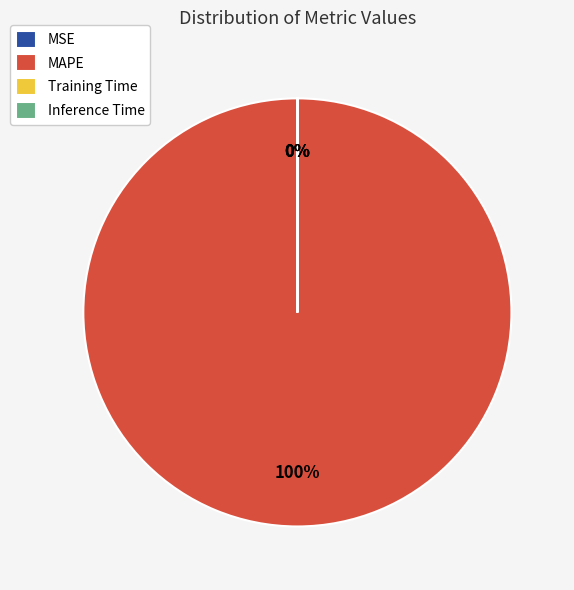

Combined, do Inference Time and MAPE account for over 50%?

Yes